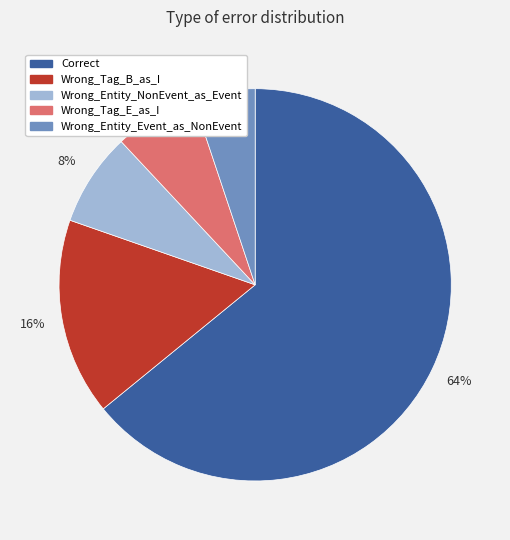

What is the ratio of the value at Wrong_Tag_E_as_I to the value at Wrong_Tag_B_as_I?

0.4